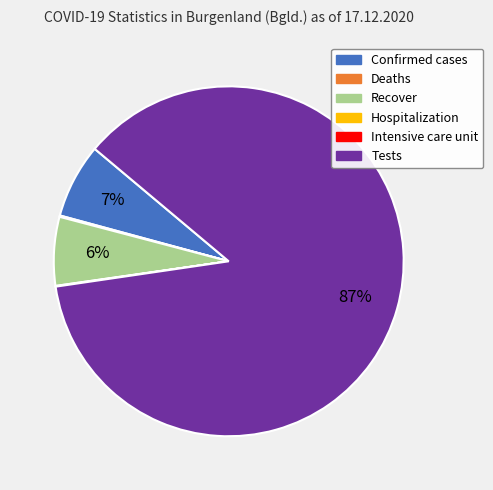

Does Recover represent more than half of the total?

No